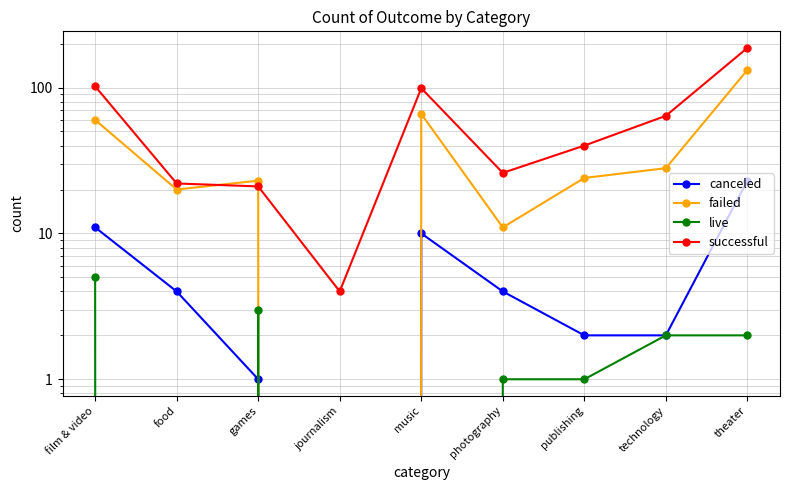

How many positive values does the canceled series have?

8